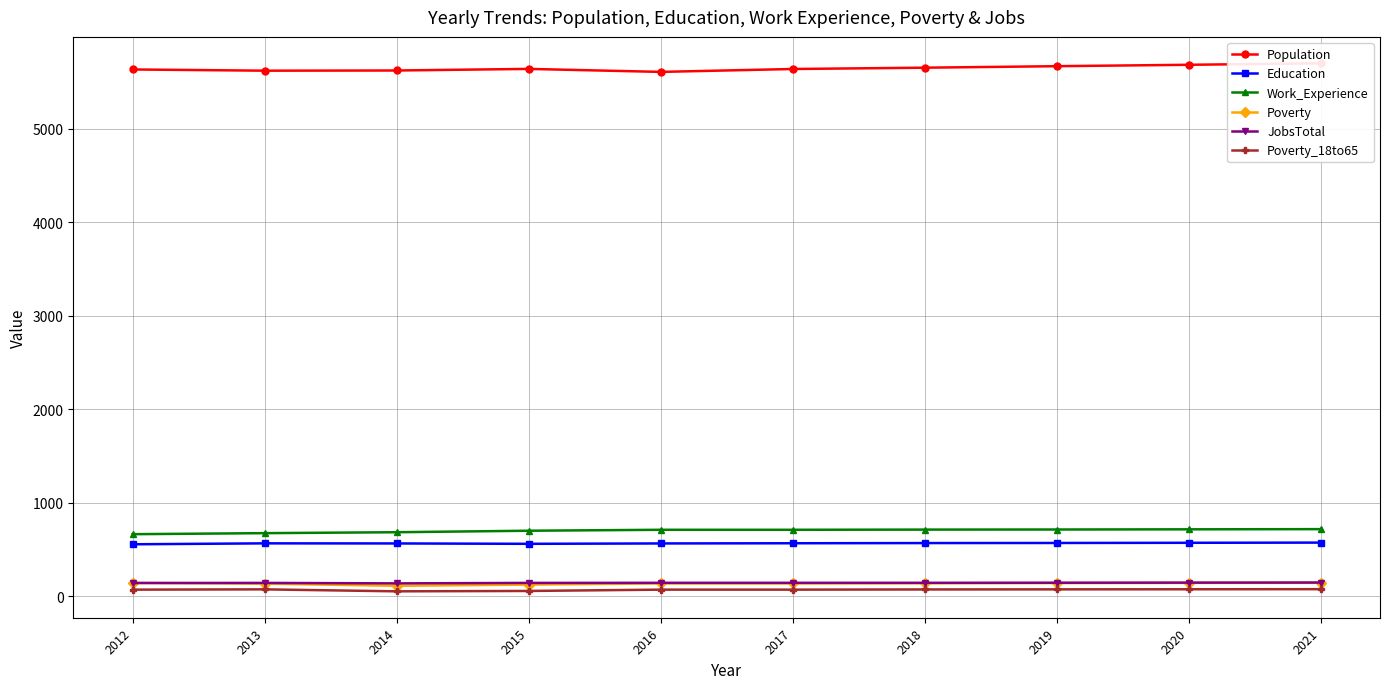

What is the value of the JobsTotal point at the 2nd from the left?

143